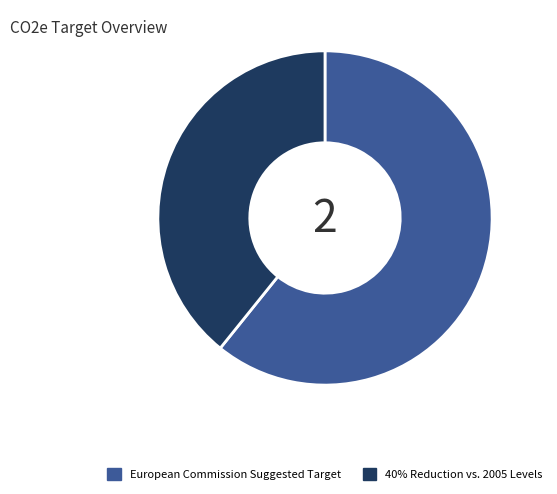

Which has a higher value, 40% Reduction vs. 2005 Levels or European Commission Suggested Target?

European Commission Suggested Target